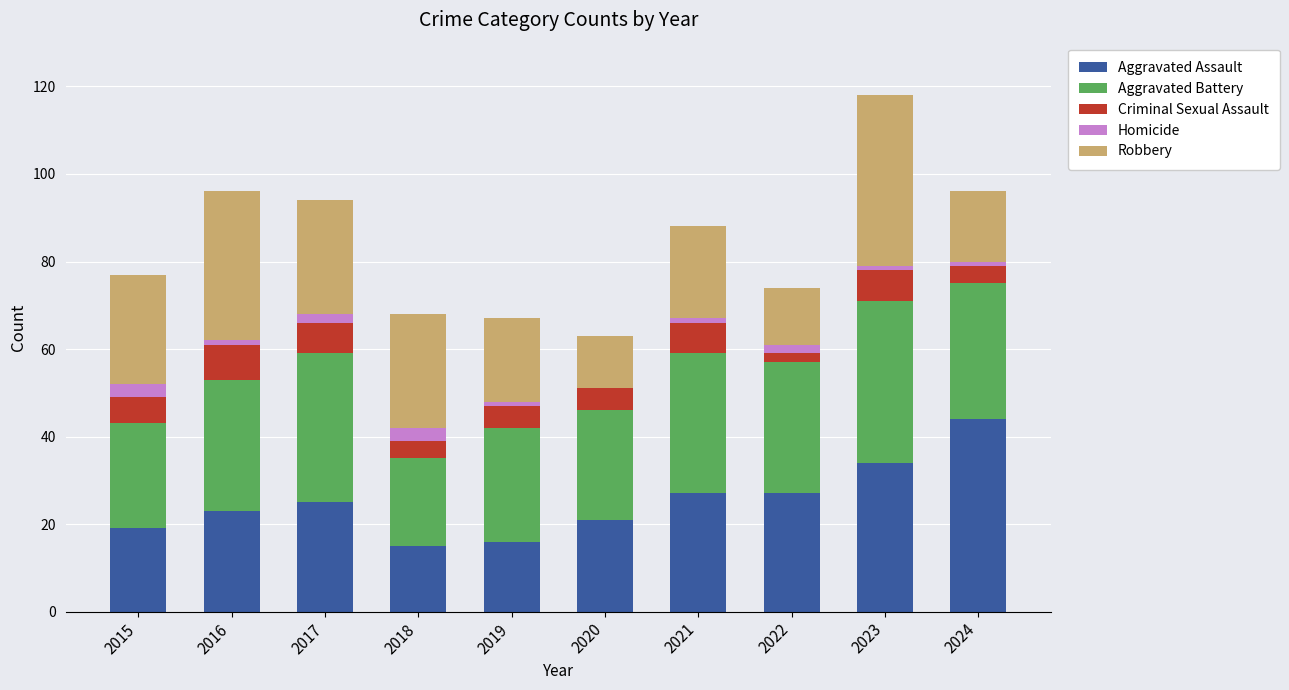

What is the maximum value for Aggravated Assault?

44